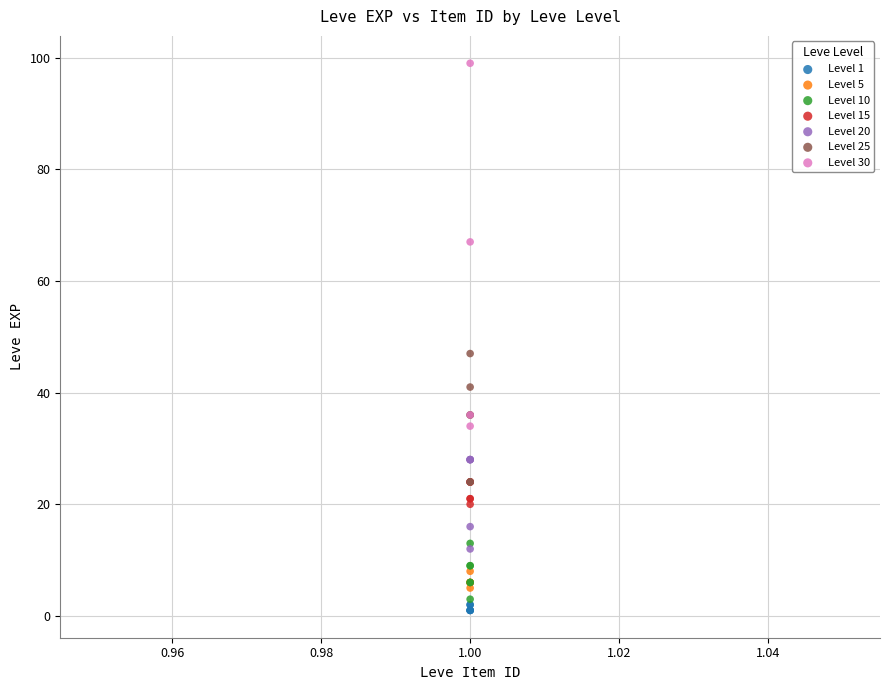

Which series reaches the maximum Y coordinate?

Level 30